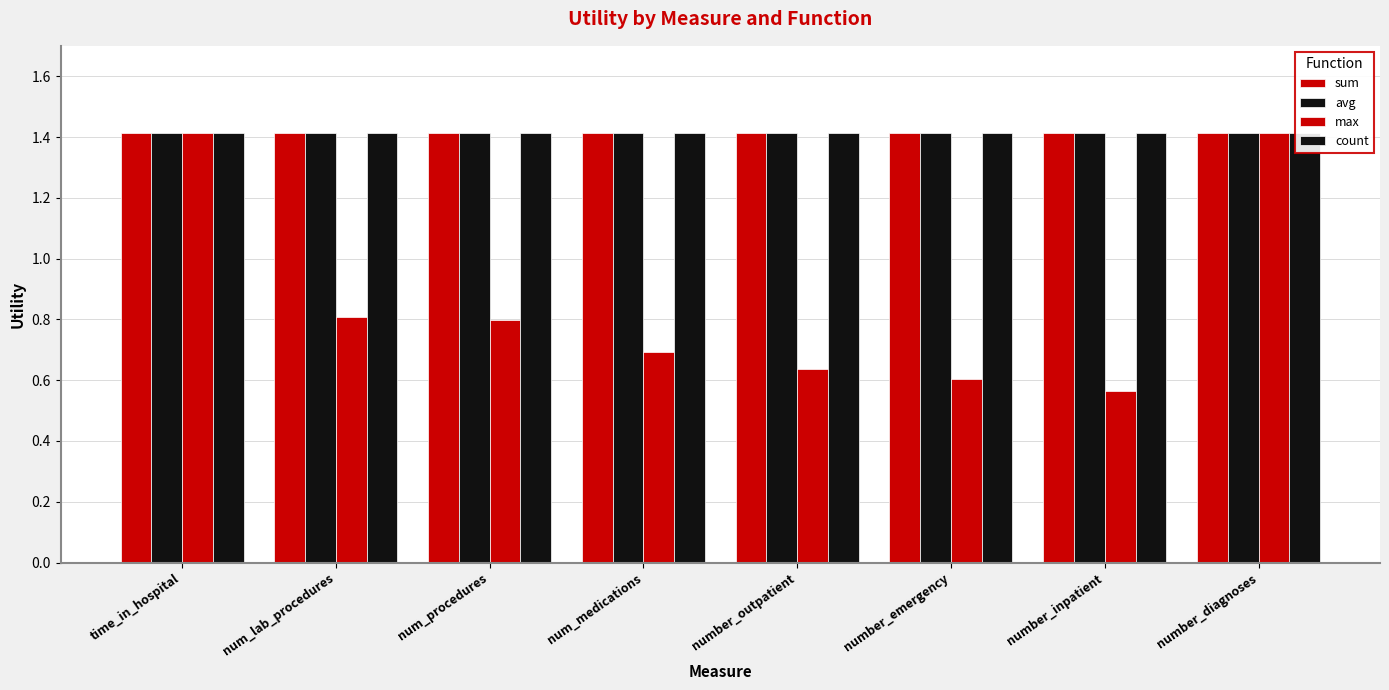

Reading left to right, list all the values displayed in this chart.

sum: time_in_hospital=1.4	num_lab_procedures=1.4	num_procedures=1.4	num_medications=1.4	number_outpatient=1.4	number_emergency=1.4	number_inpatient=1.4	number_diagnoses=1.4
avg: time_in_hospital=1.4	num_lab_procedures=1.4	num_procedures=1.4	num_medications=1.4	number_outpatient=1.4	number_emergency=1.4	number_inpatient=1.4	number_diagnoses=1.4
max: time_in_hospital=1.4	num_lab_procedures=0.8	num_procedures=0.8	num_medications=0.7	number_outpatient=0.6	number_emergency=0.6	number_inpatient=0.6	number_diagnoses=1.4
count: time_in_hospital=1.4	num_lab_procedures=1.4	num_procedures=1.4	num_medications=1.4	number_outpatient=1.4	number_emergency=1.4	number_inpatient=1.4	number_diagnoses=1.4